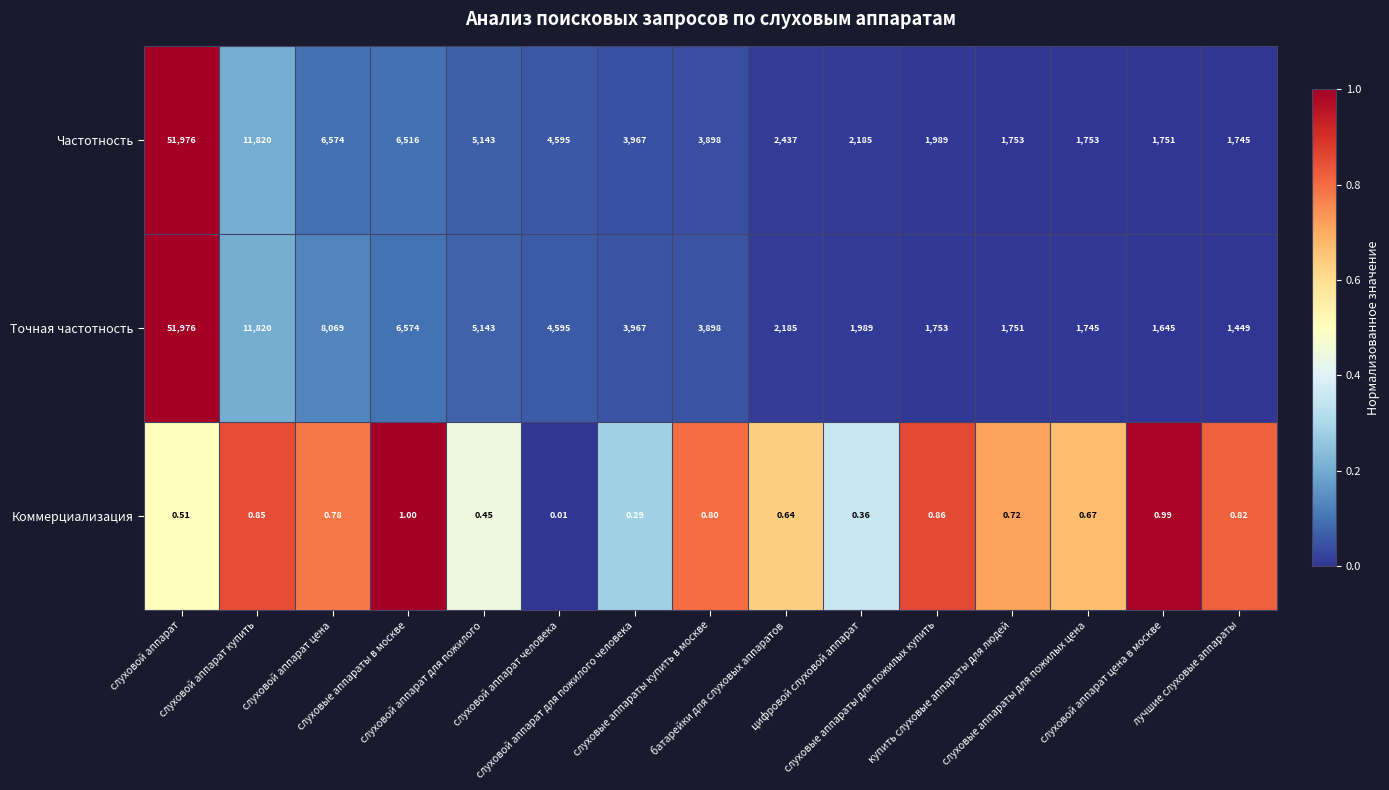

Which series has the largest range (max minus min)?

Точная частотность